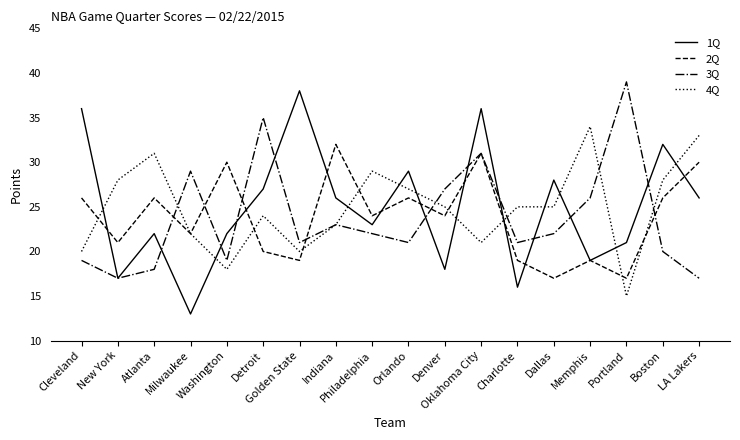

In 1Q, how many points are higher than both neighbors (excluding endpoints)?

6